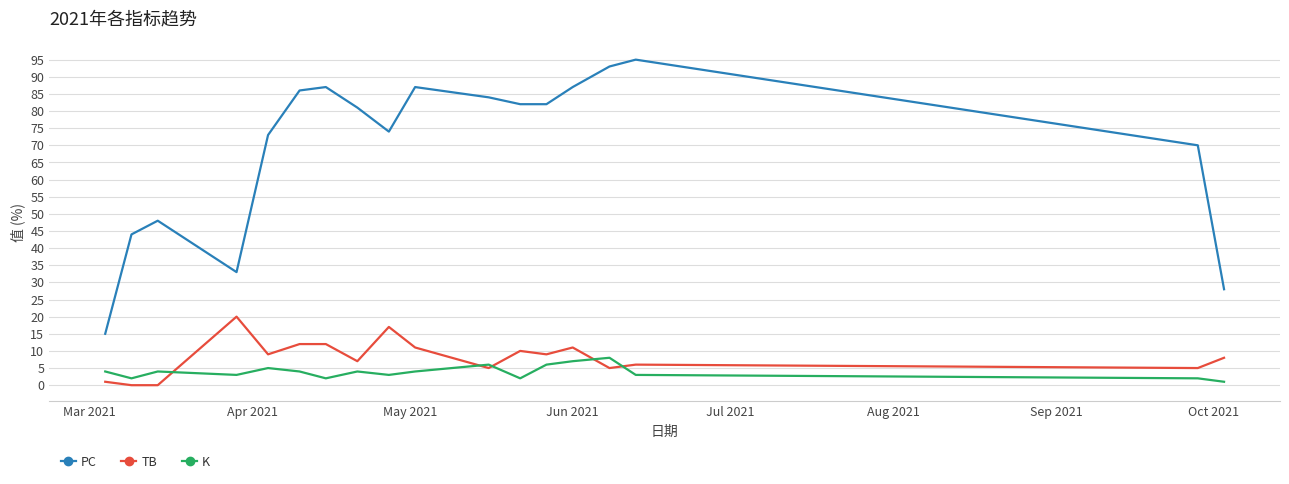

What is the average value of the K series?

4